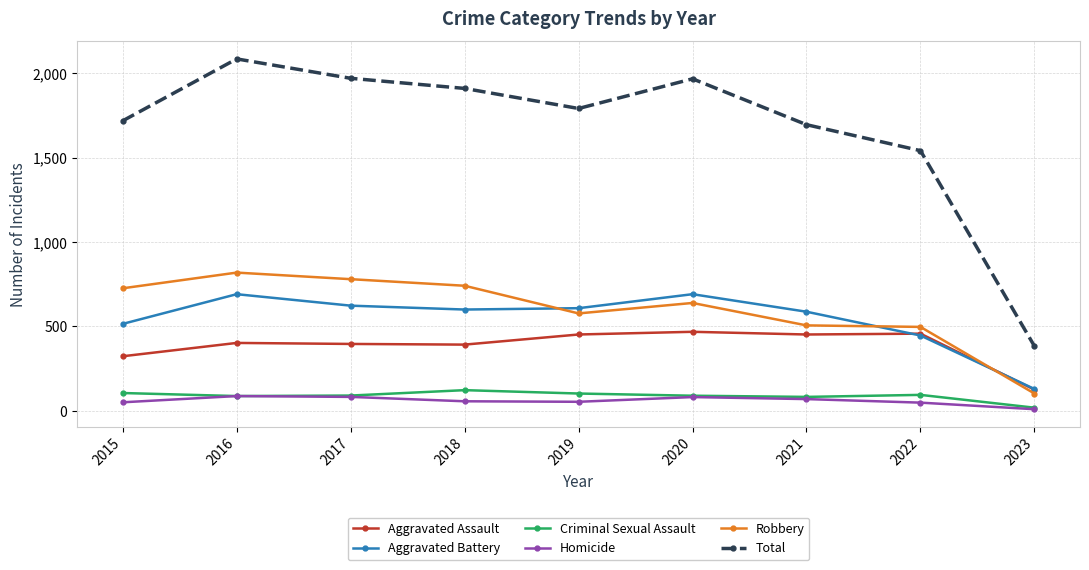

At which category does the chart reach its minimum across all series?

2023